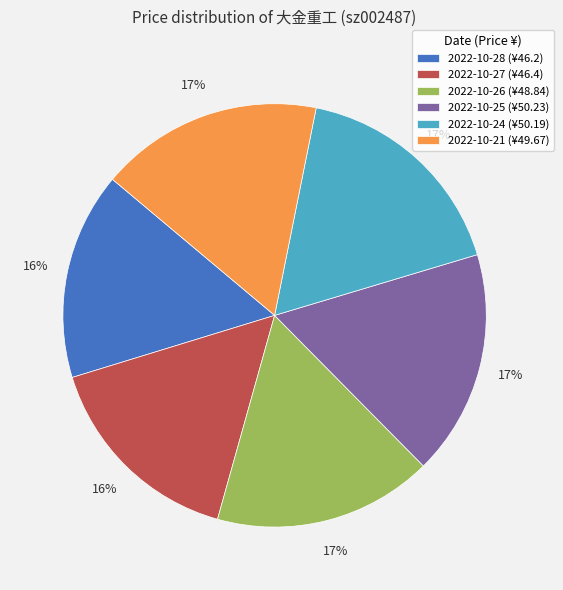

Is it true that 2022-10-28 (¥46.2) is 16% of the pie?

True